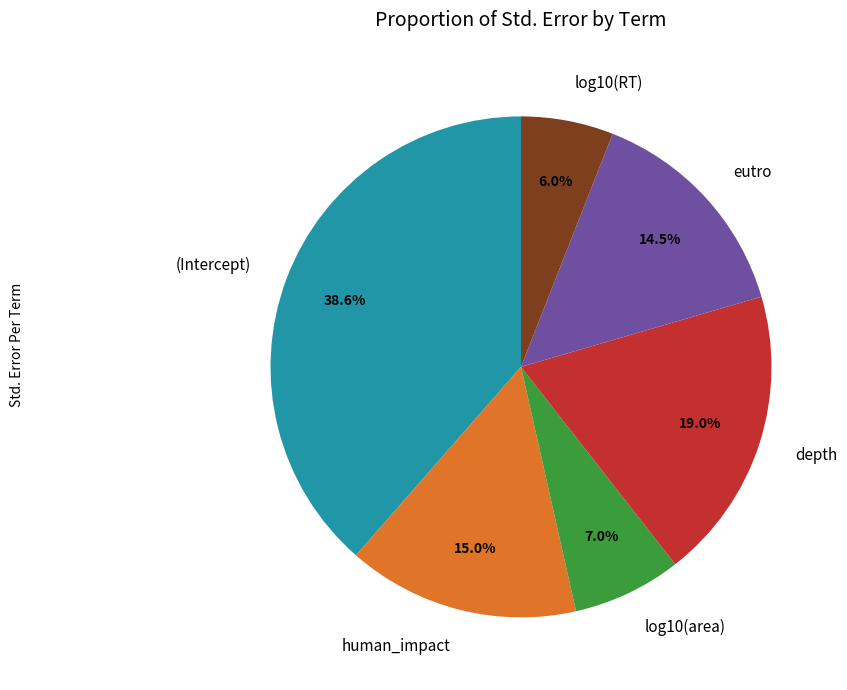

What is the smallest slice in the pie chart?

log10(RT)